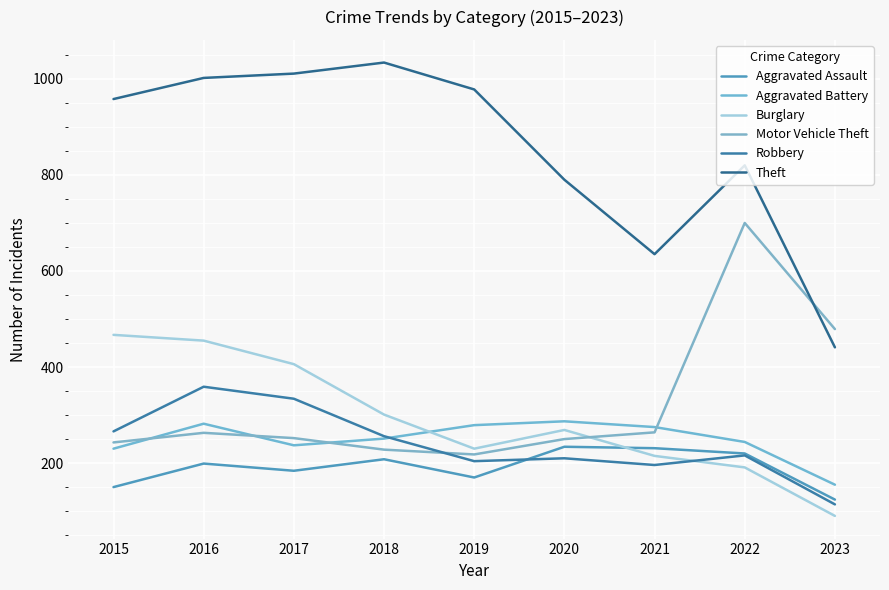

Where is Aggravated Battery nearest to the value 221?

2015